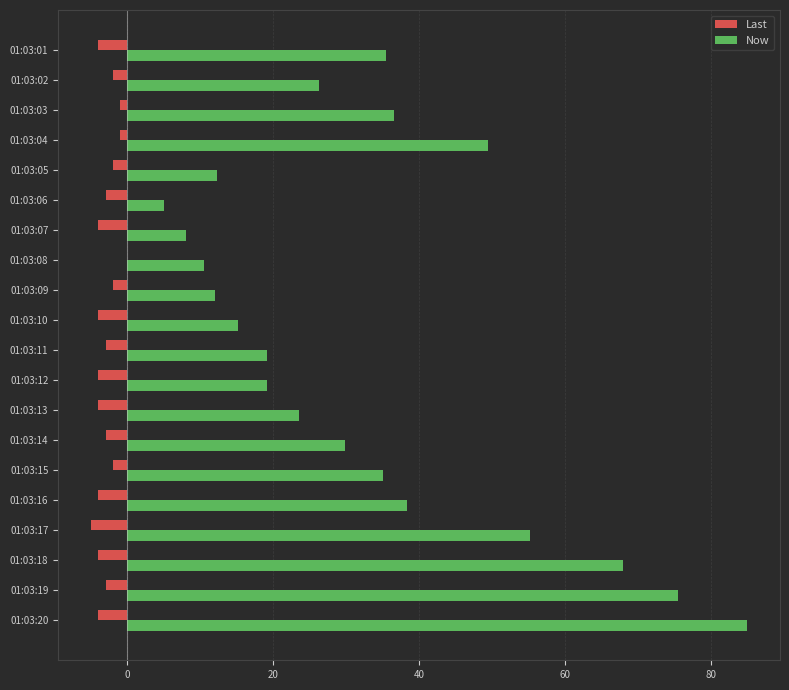

Which series has the largest total across all categories?

Now